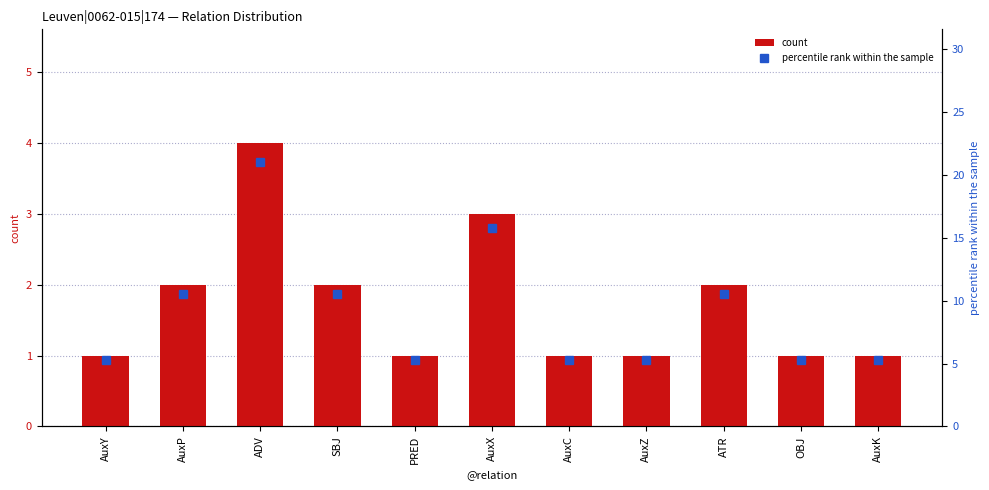

At which label does percentile rank within the sample reach its peak?

ADV